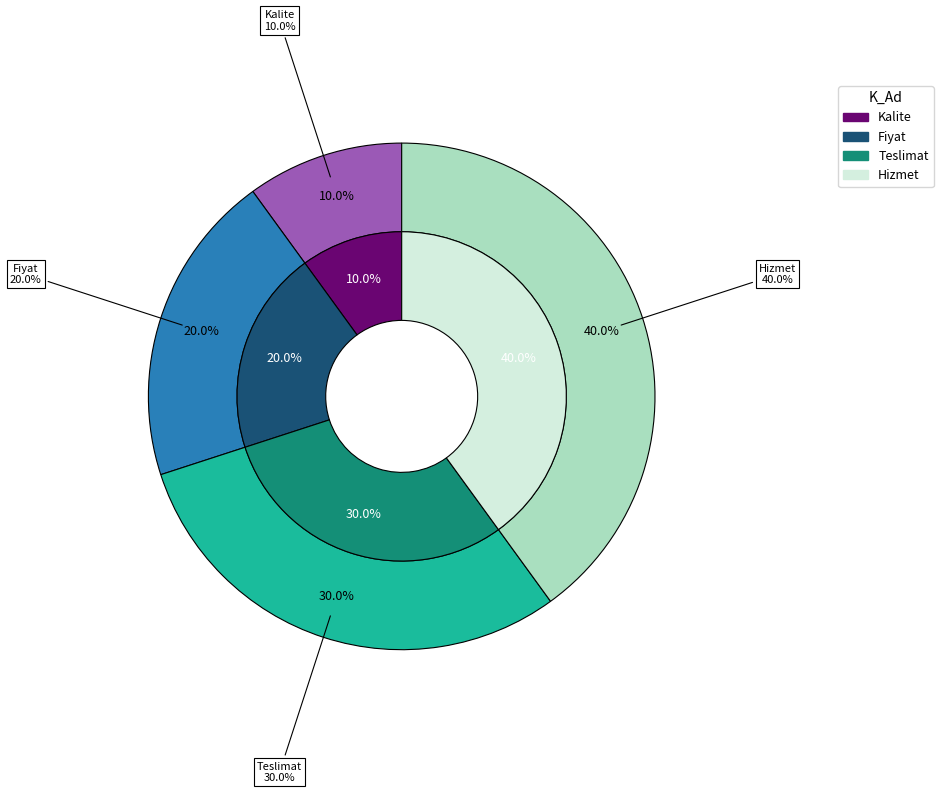

What percentage do Teslimat and Kalite together represent?

40.0%